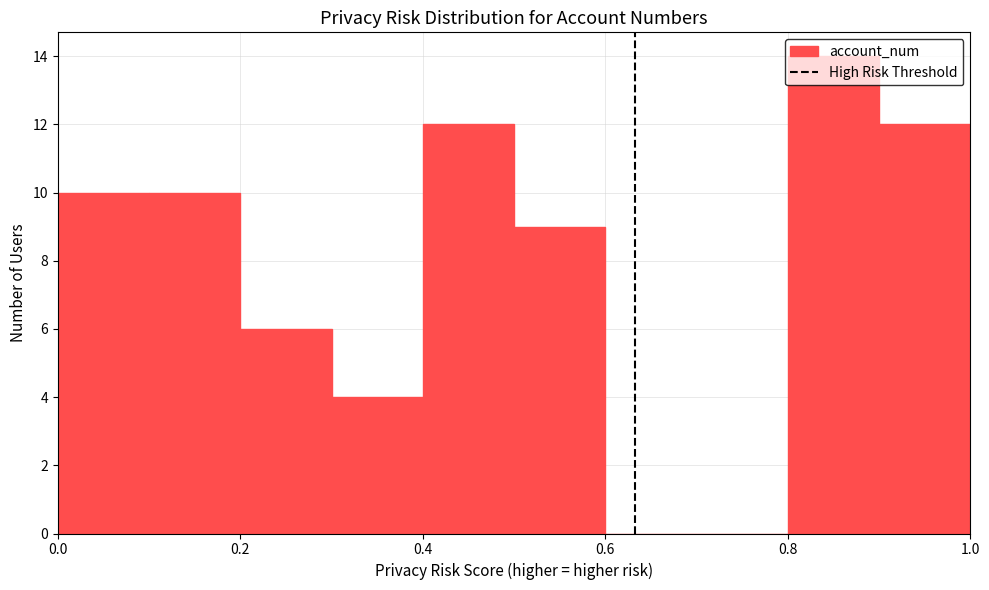

Reading left to right, list every bar in this chart as the range it spans on the x-axis followed by its height. The values are not printed on the chart, so give them approximately, as read against the axis.

0.0 to 0.1: 10
0.1 to 0.2: 10
0.2 to 0.3: 6
0.3 to 0.4: 4
0.4 to 0.5: 12
0.5 to 0.6: 9
0.6 to 0.7: 0
0.7 to 0.8: 0
0.8 to 0.9: 14
0.9 to 1.0: 12